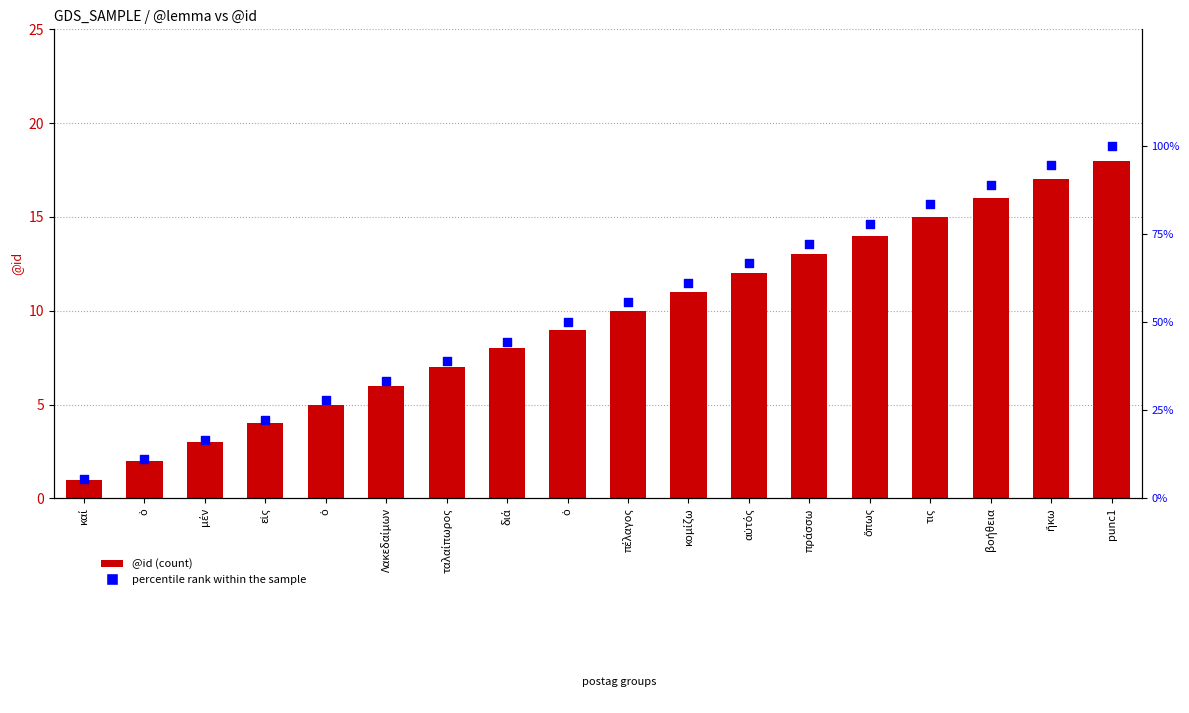

Which series contains the highest Y value?

percentile rank within the sample